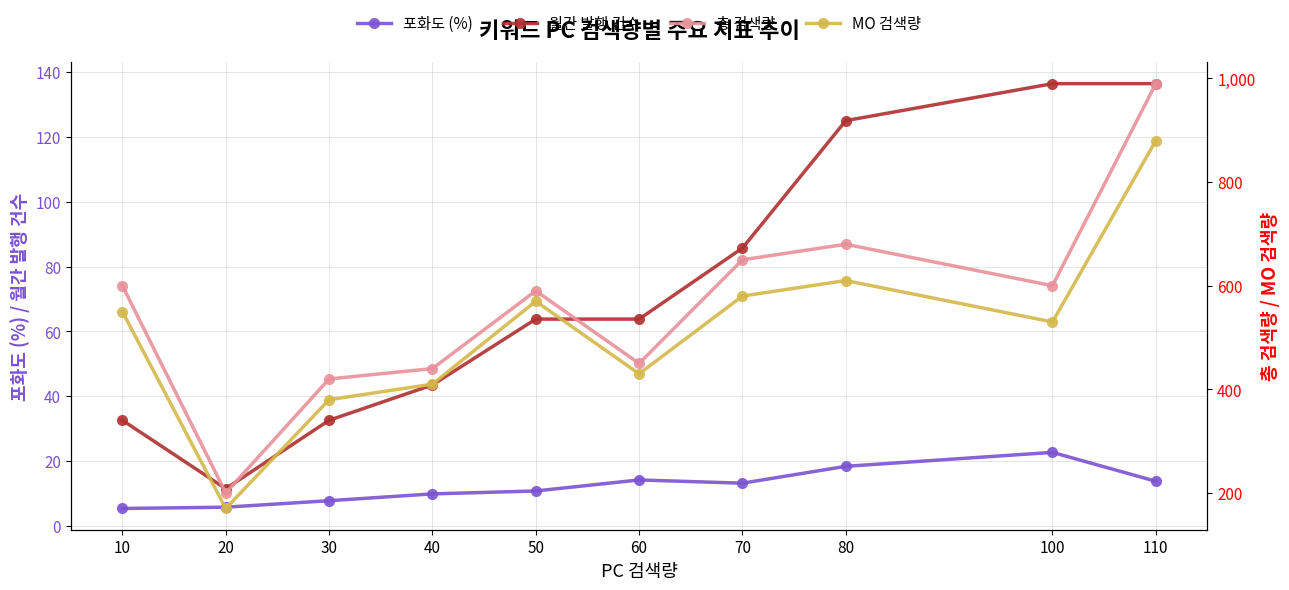

Reading left to right, extract all data points from this chart.

포화도 (%): 10=5.4	20=5.8	30=7.8	40=9.9	50=10.8	60=14.2	70=13.2	80=18.4	100=22.7	110=13.8
월간 발행 건수: 10=32.6	20=11.5	30=32.6	40=43.5	50=63.8	60=63.8	70=85.7	80=125.0	100=136.4	110=136.4
총 검색량: 10=600.0	20=200.0	30=420.0	40=440.0	50=590.0	60=450.0	70=650.0	80=680.0	100=600.0	110=990.0
MO 검색량: 10=550.0	20=170.0	30=380.0	40=410.0	50=570.0	60=430.0	70=580.0	80=610.0	100=530.0	110=880.0